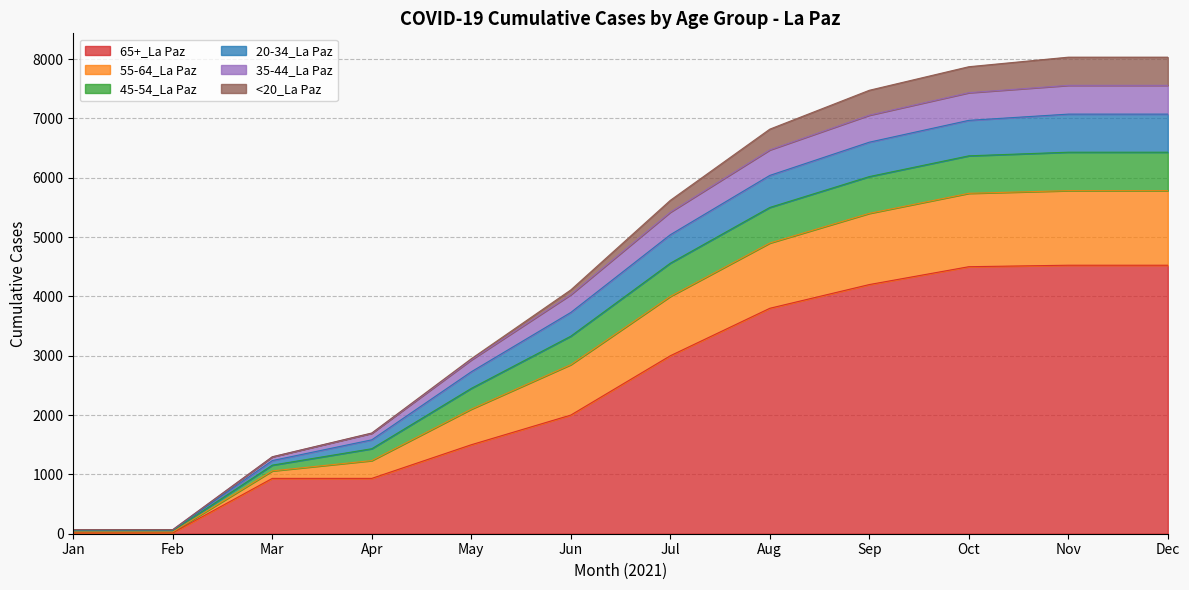

Is it true that 65+_La Paz equals 1980 at Aug?

False